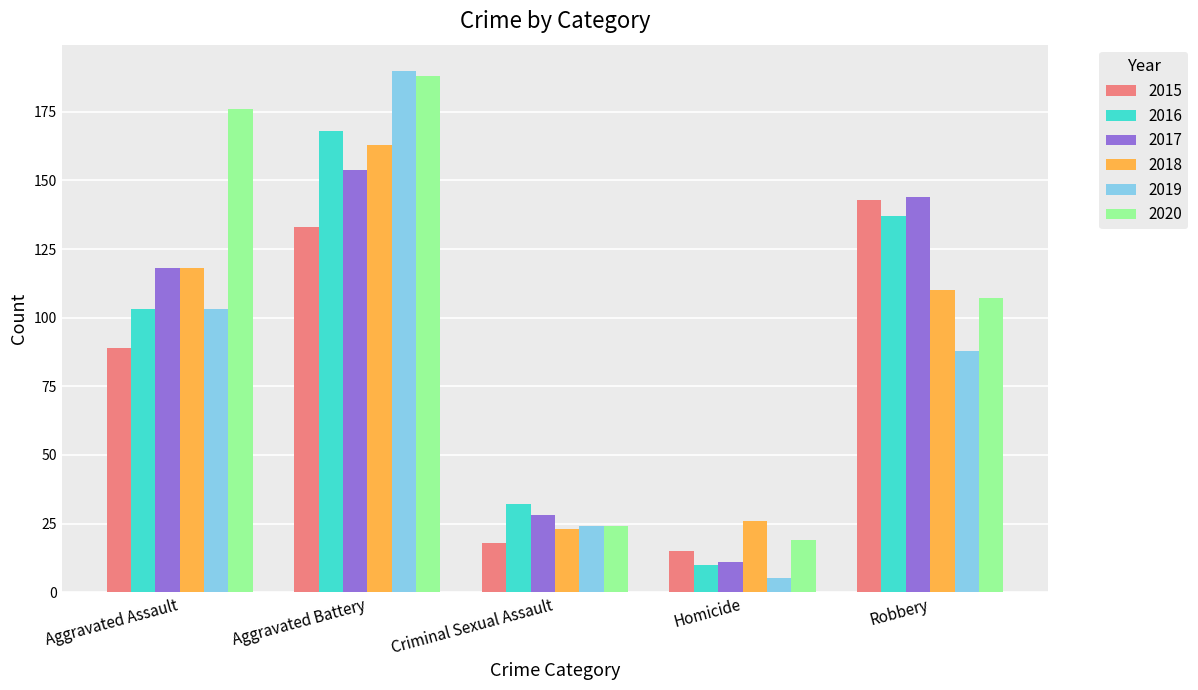

Between Aggravated Assault and Homicide, which series saw the biggest shift?

2020